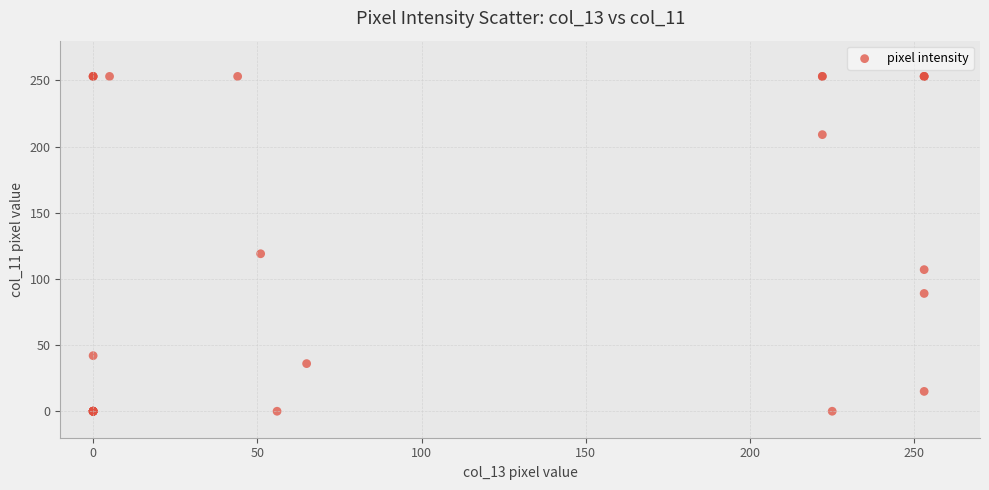

What Y value in the scatter plot is closest to 126?

119